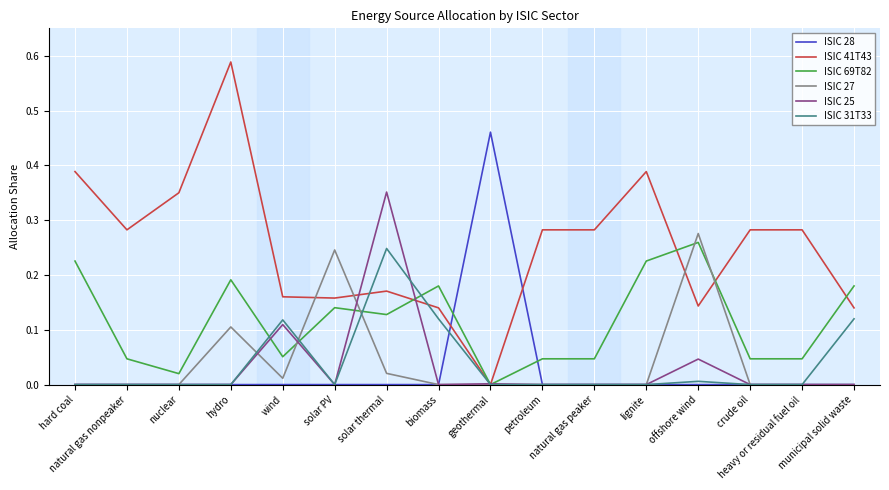

True or false: ISIC 31T33 has more than 0 points higher than both neighbors.

True